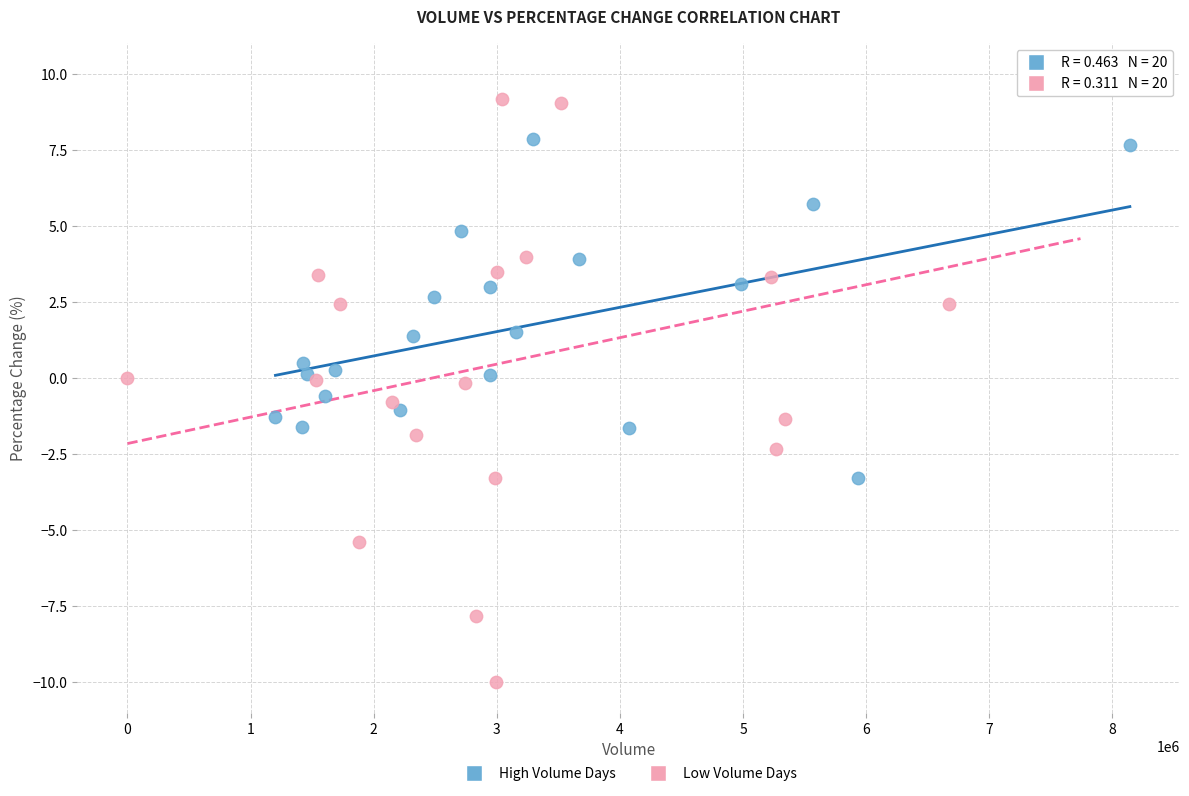

What are all the series names shown in the legend?

High Volume Days, Low Volume Days